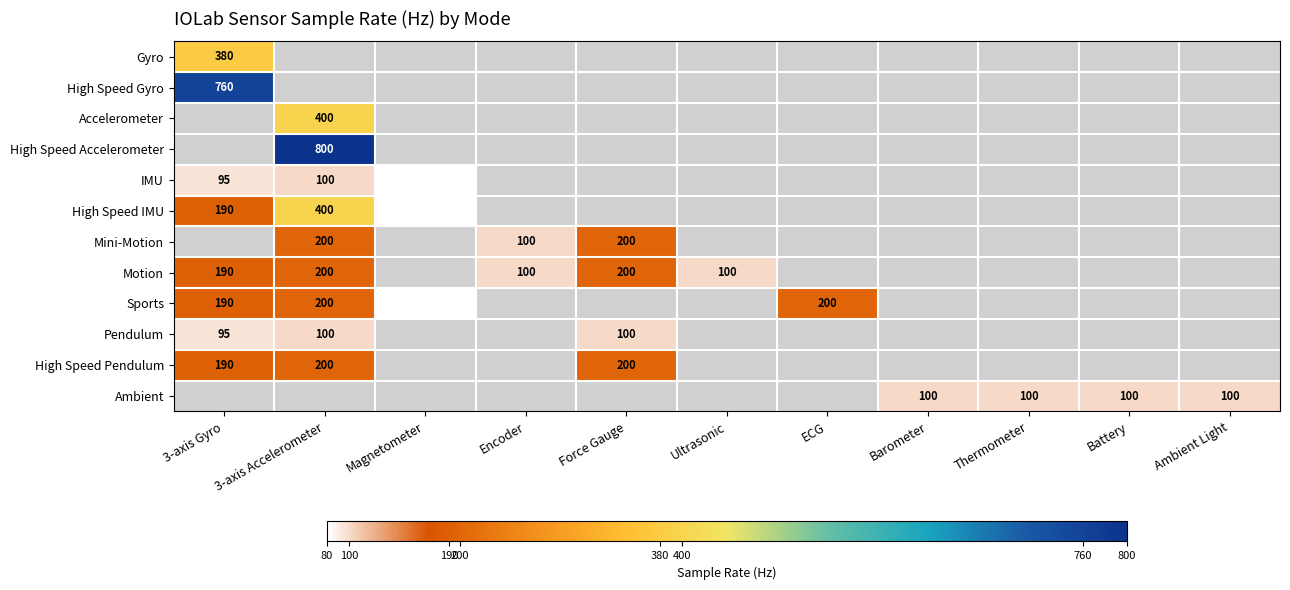

What is the sum of the Sports values at ECG and 3-axis Gyro?

390